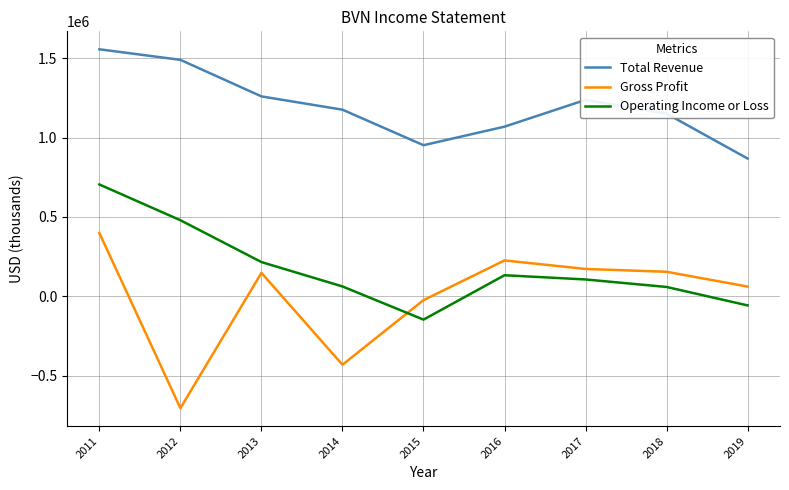

Is it true that Total Revenue equals 1068800 at 2016?

True